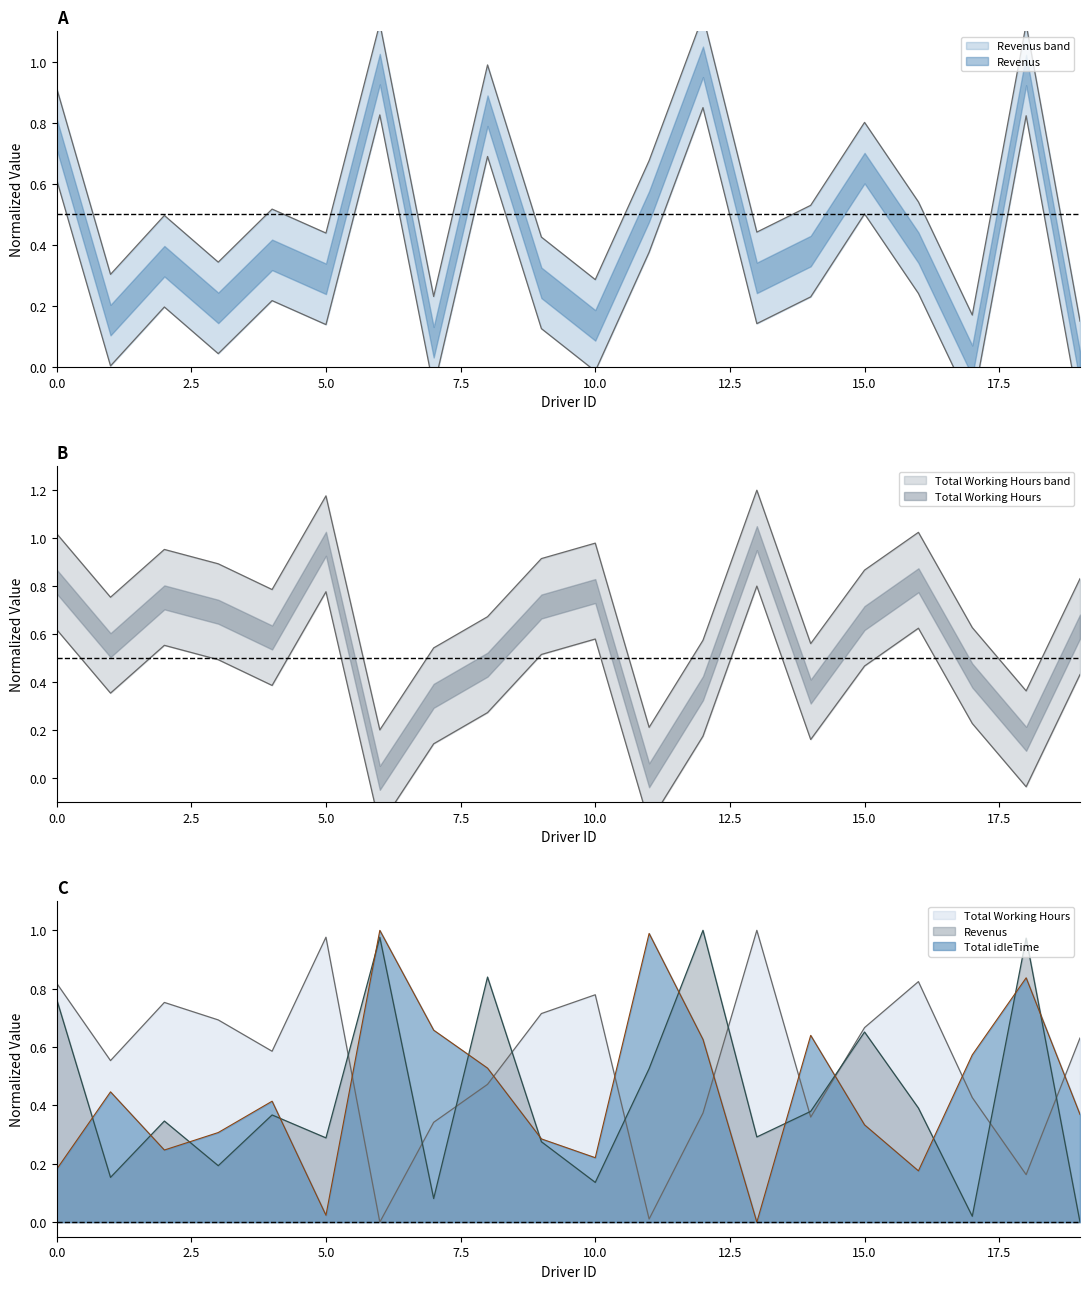

Which has a higher value, 6 or 1?

6